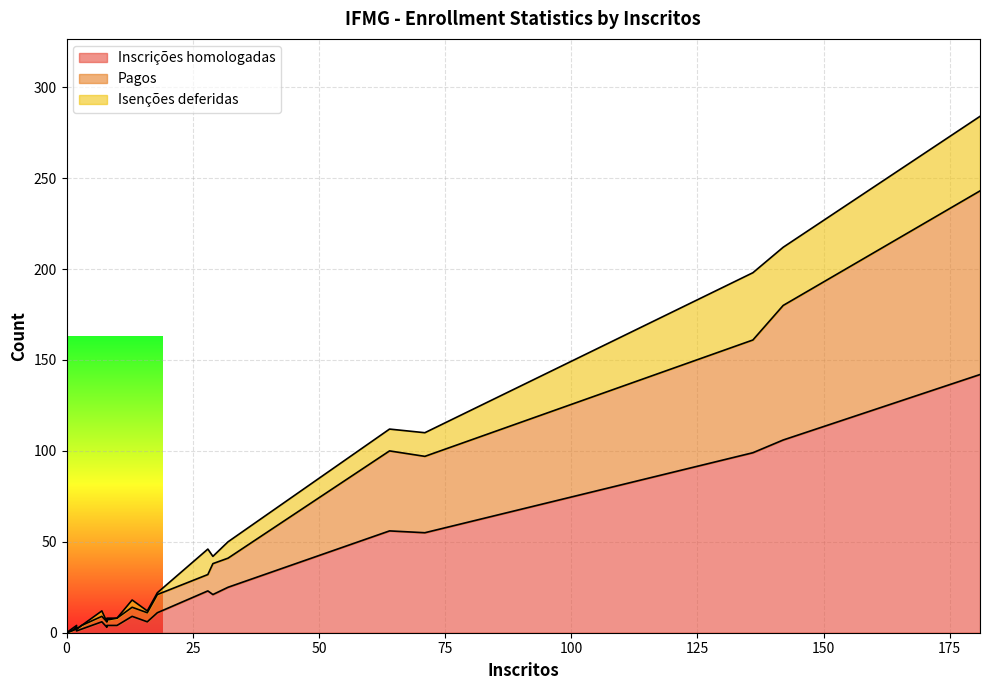

Between 13 and 142, which series saw the biggest shift?

Inscrições homologadas